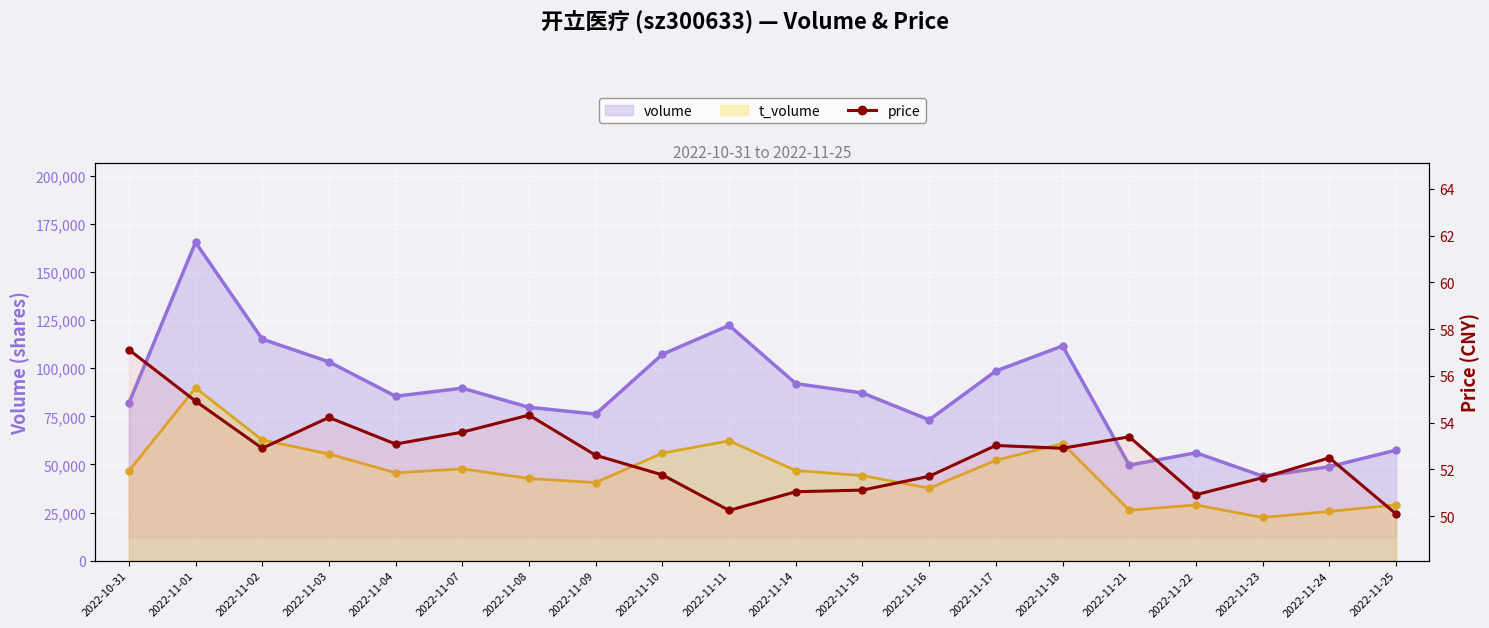

What is the label of the 4th point from the right?

2022-11-22